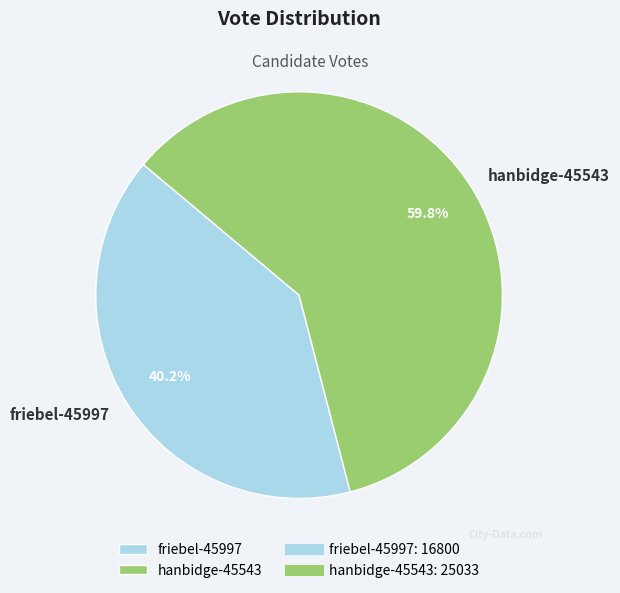

What percentage is the friebel-45997 slice, to the nearest percent?

40%